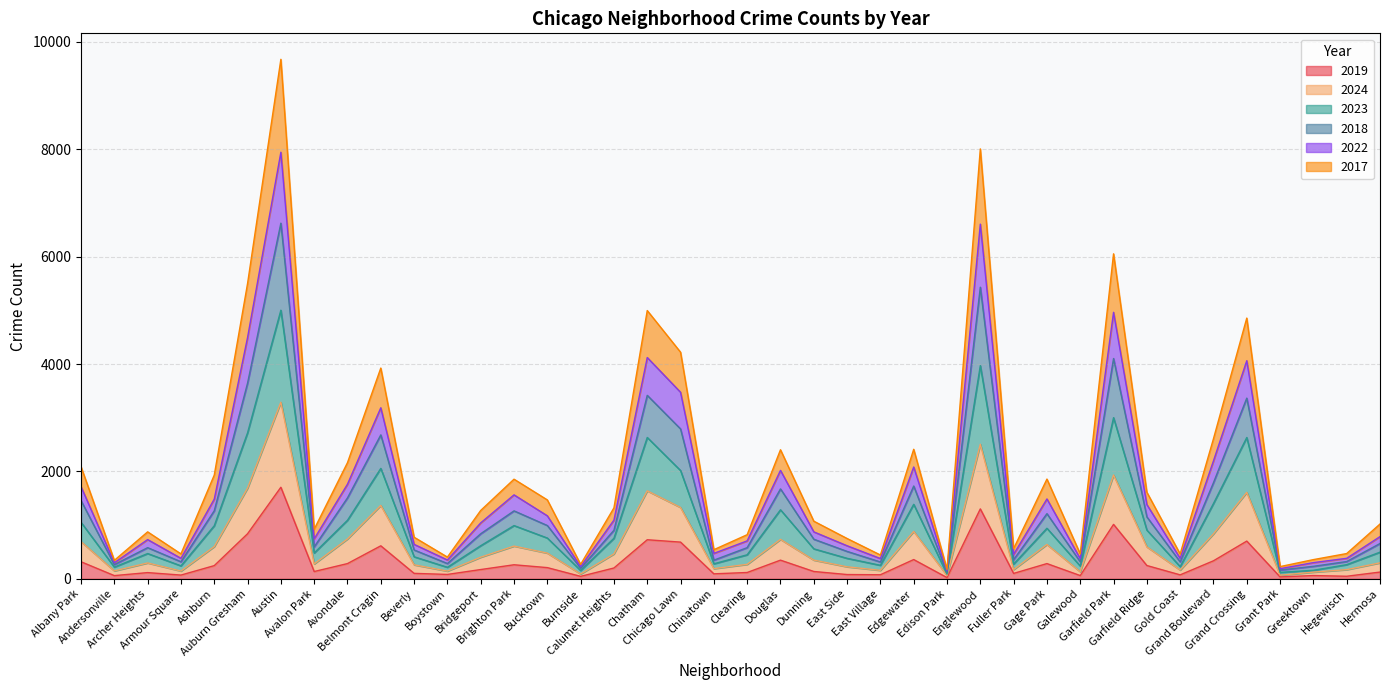

Between Grant Park and Calumet Heights, which is larger?

Calumet Heights